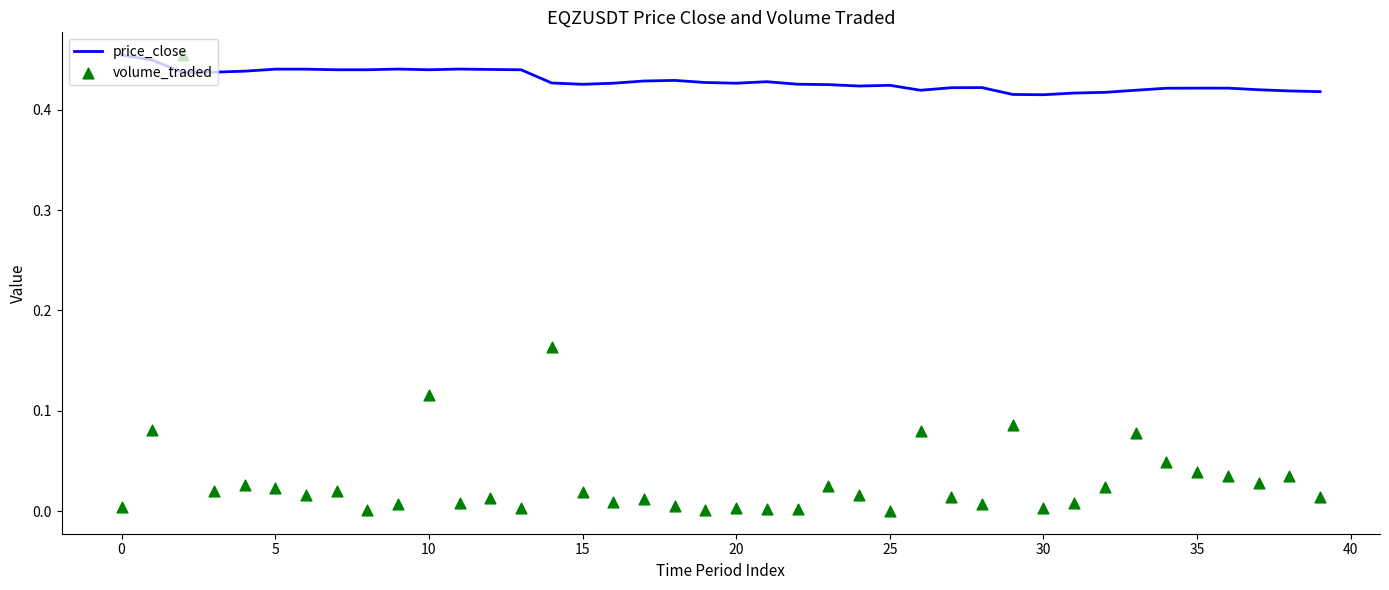

Which series contains the lowest Y value?

volume_traded